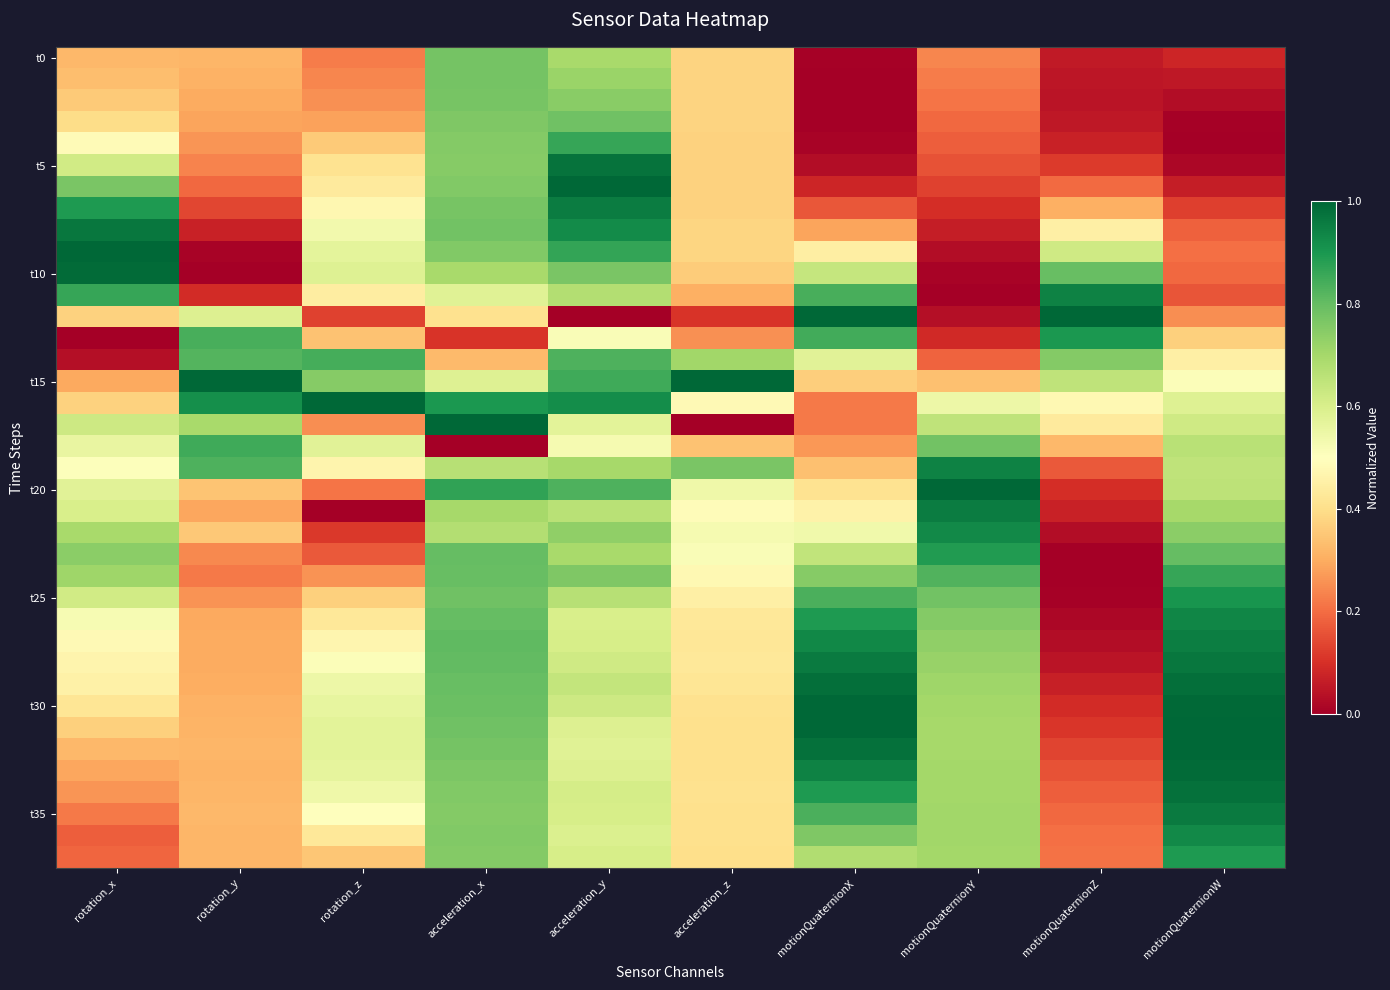

At which category is the sum across all series the highest?

acceleration_x